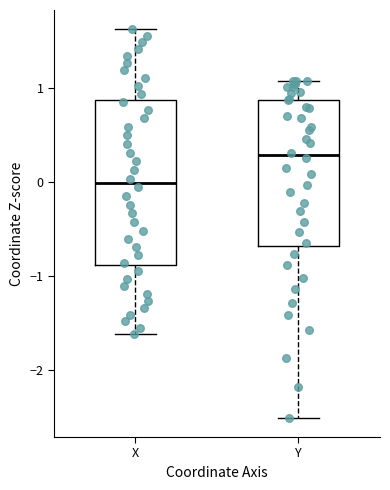

Where is the lower edge of the box for X on the y-axis? The values are not printed on the chart, so give them approximately, as read against the axis.

-0.9